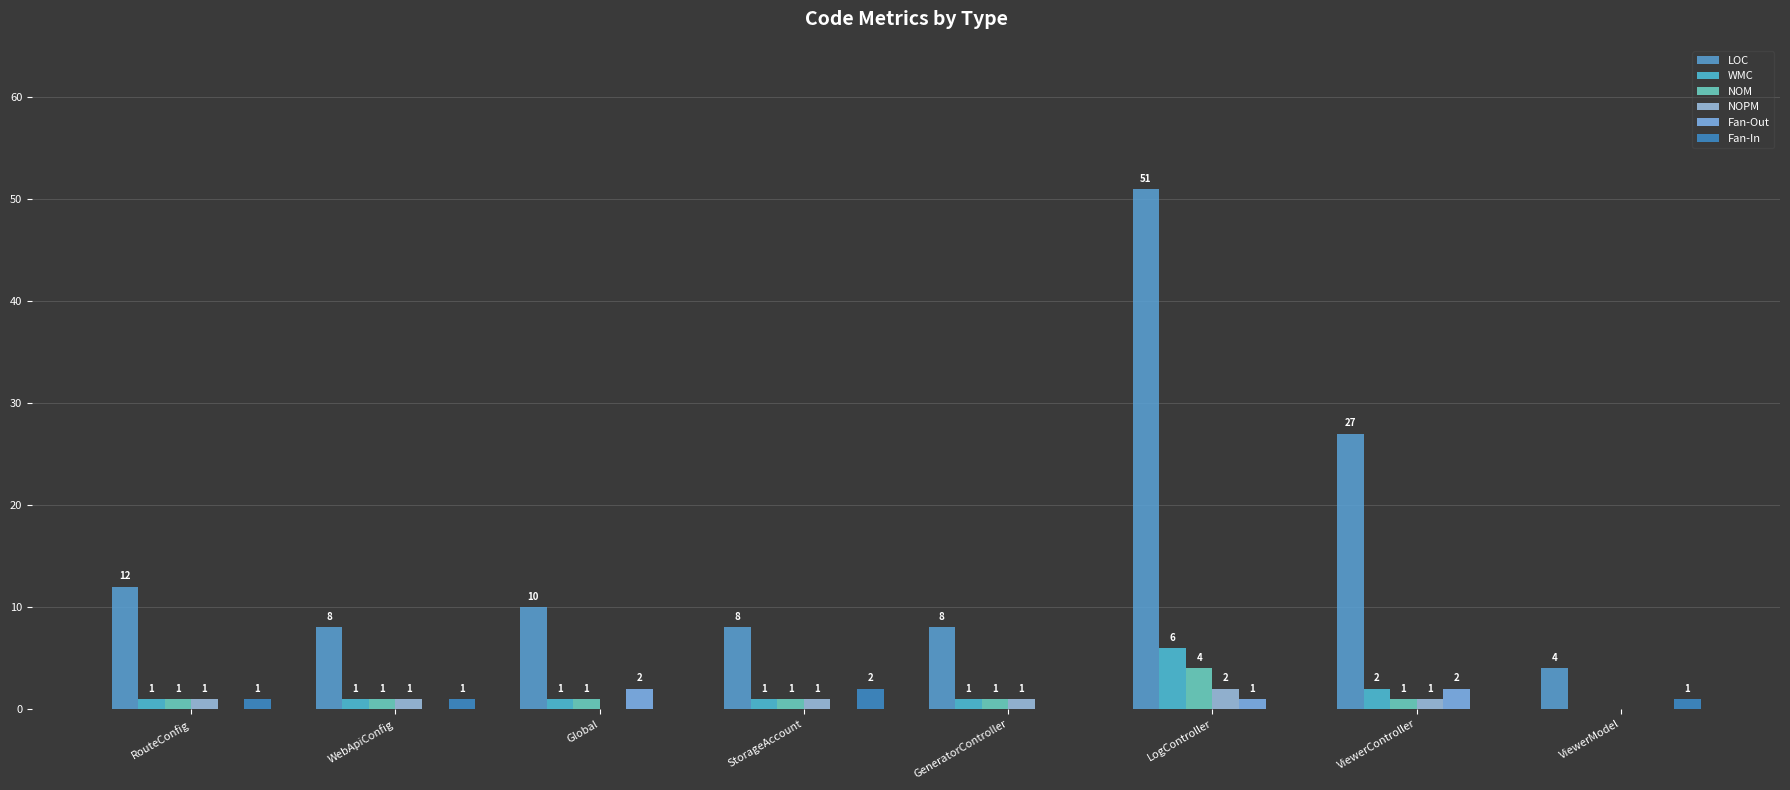

Which category has the highest value in the NOPM series?

LogController